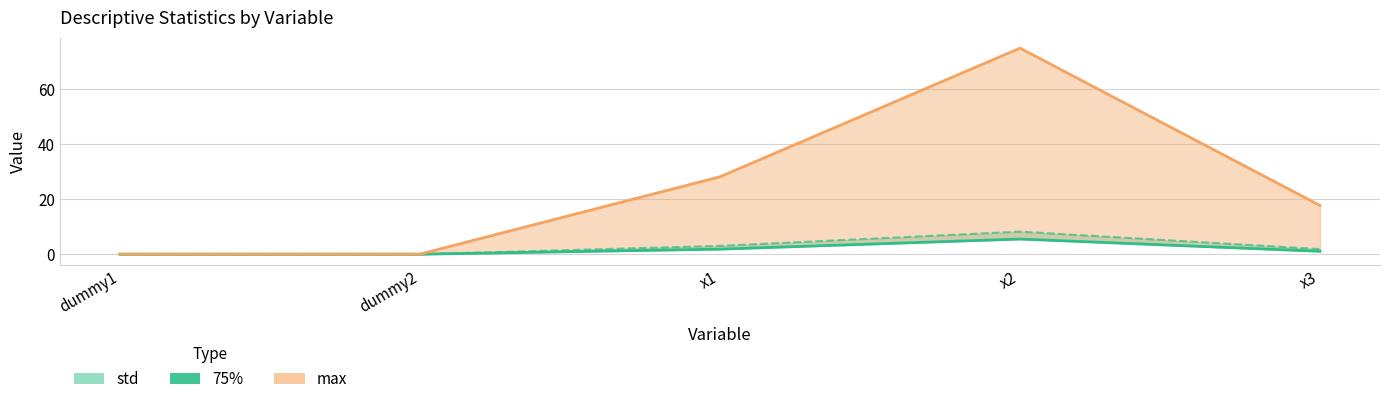

The chart shows a value of 1.9 at x1. True or false?

True